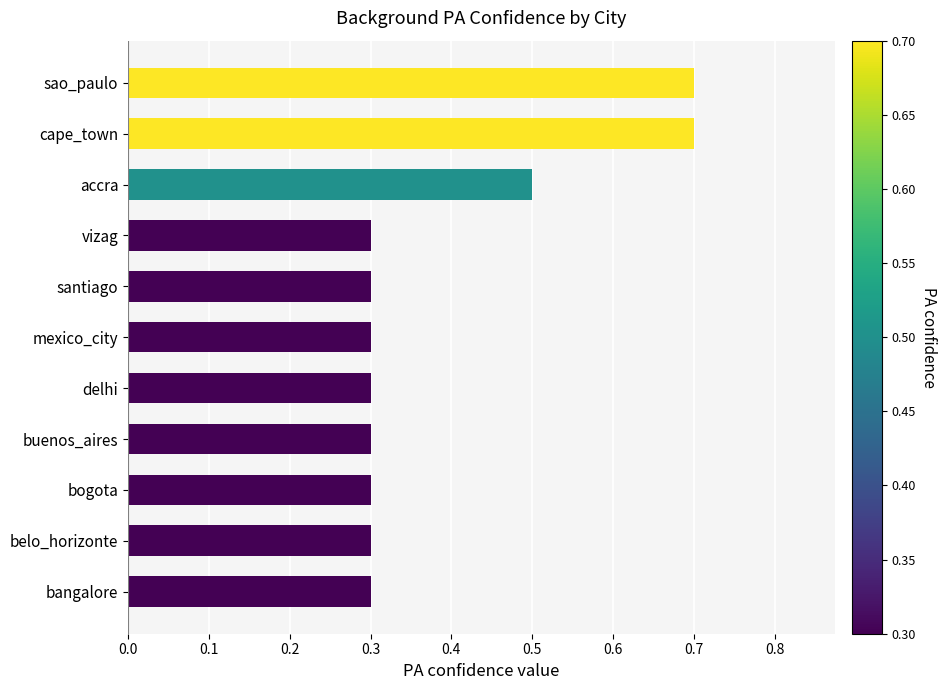

The chart shows a value of 0.3 at buenos_aires. True or false?

True